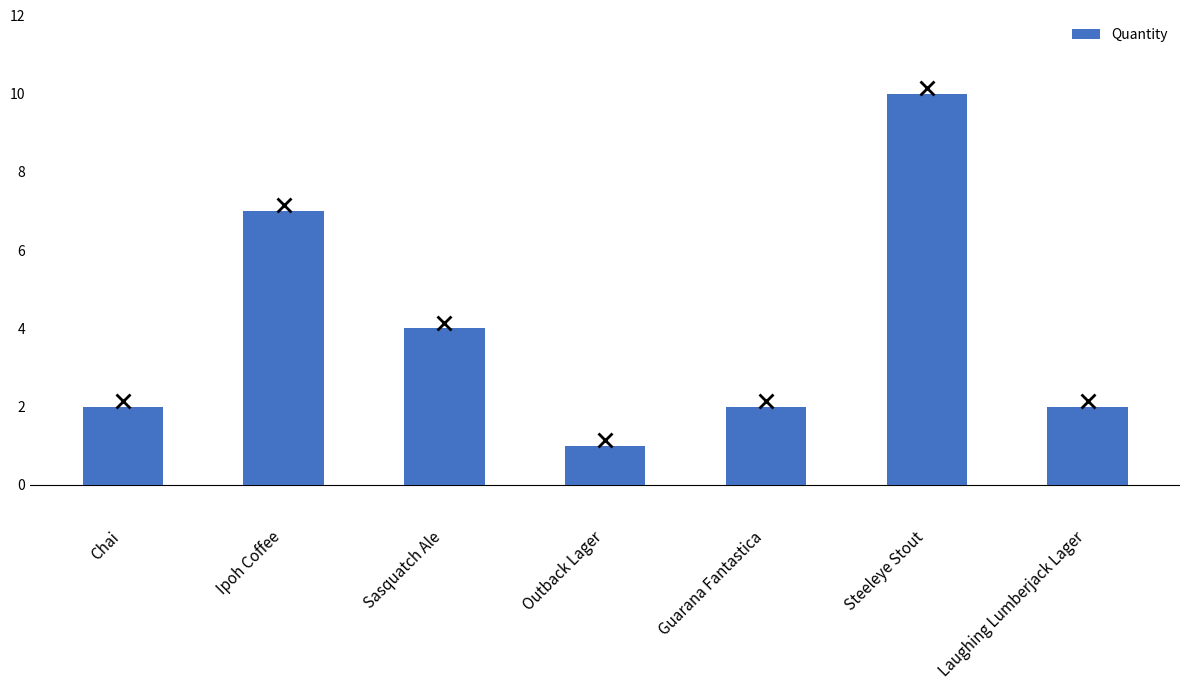

Reading right to left, transcribe all the data shown in this chart.

2	10	2	1	4	7	2